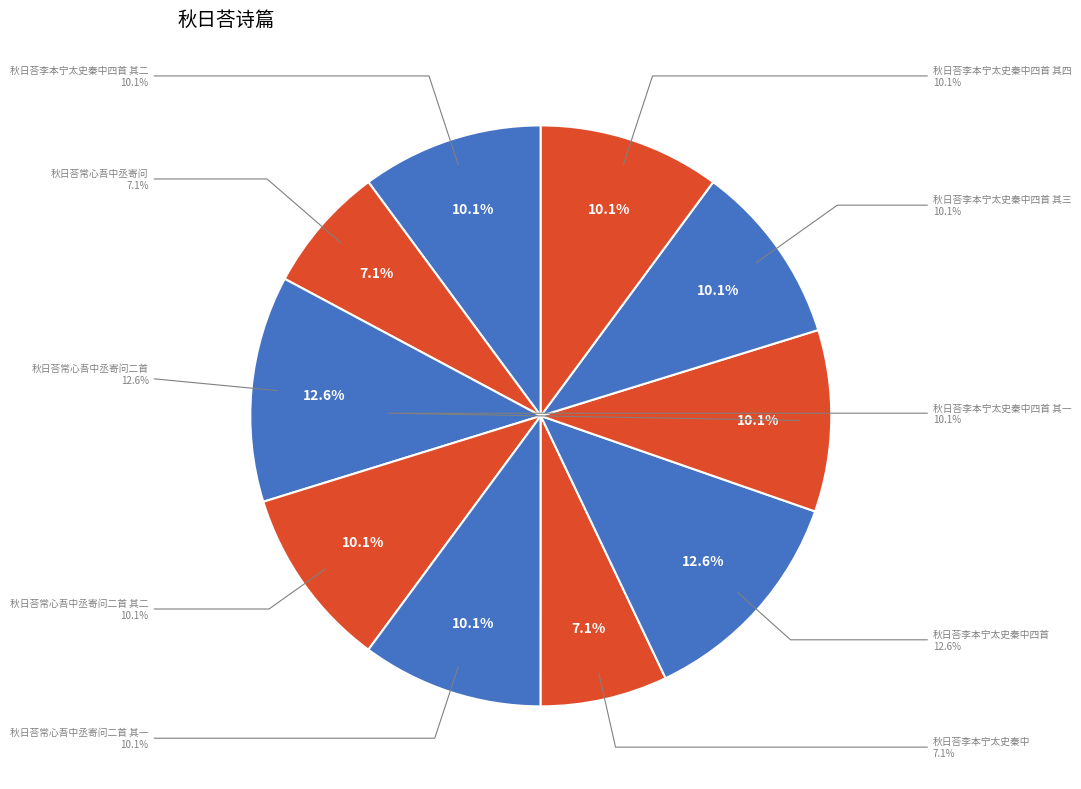

Does 秋日荅常心吾中丞寄问二首 account for over 50% of the chart?

No